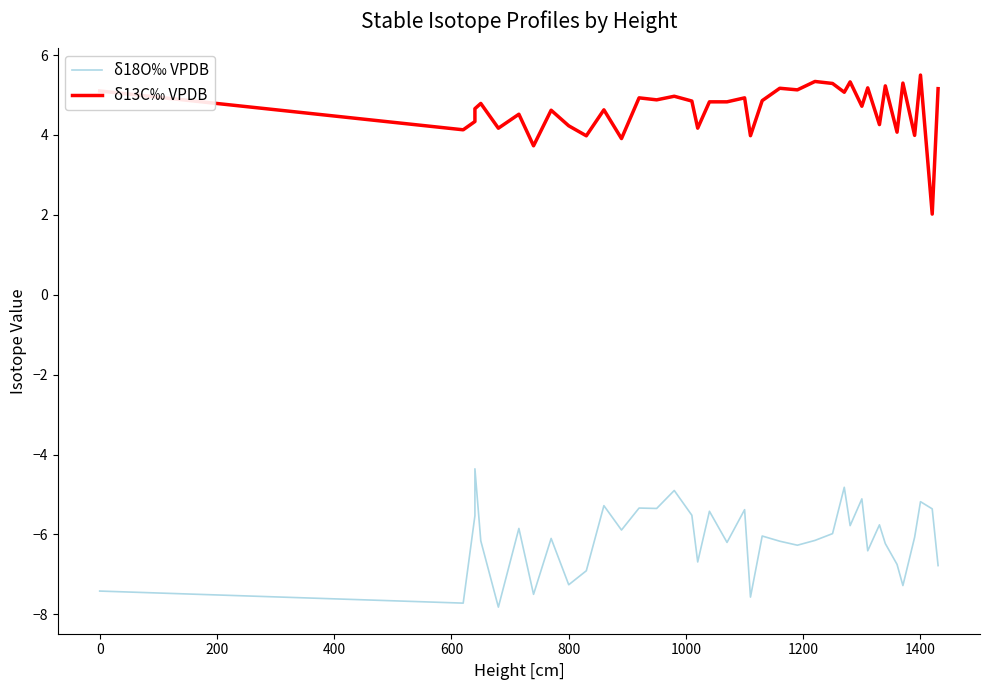

How many interior local valleys does the δ18O‰ VPDB series have?

13